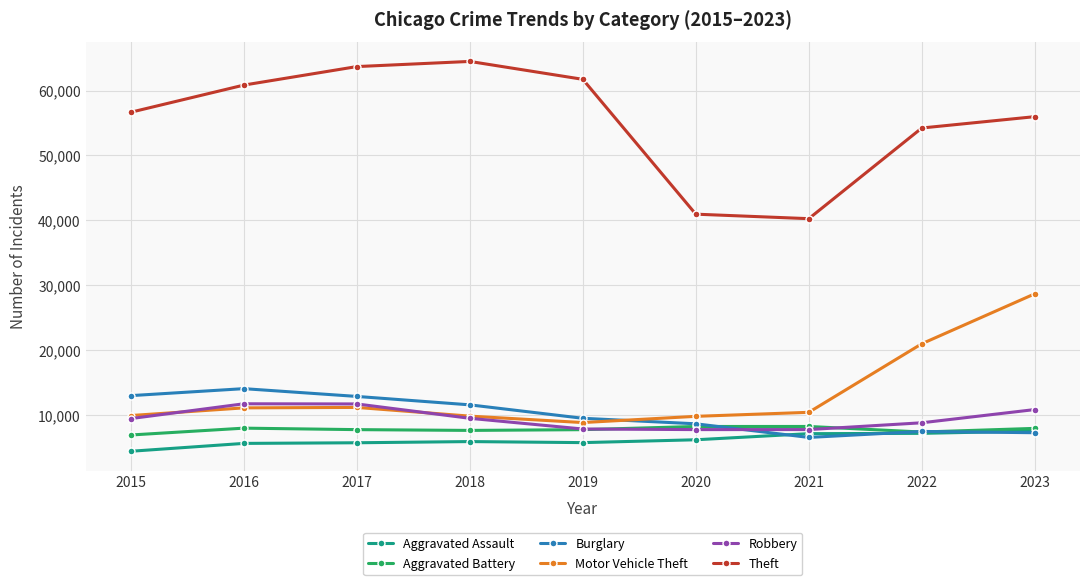

What is the smallest value displayed?

4432